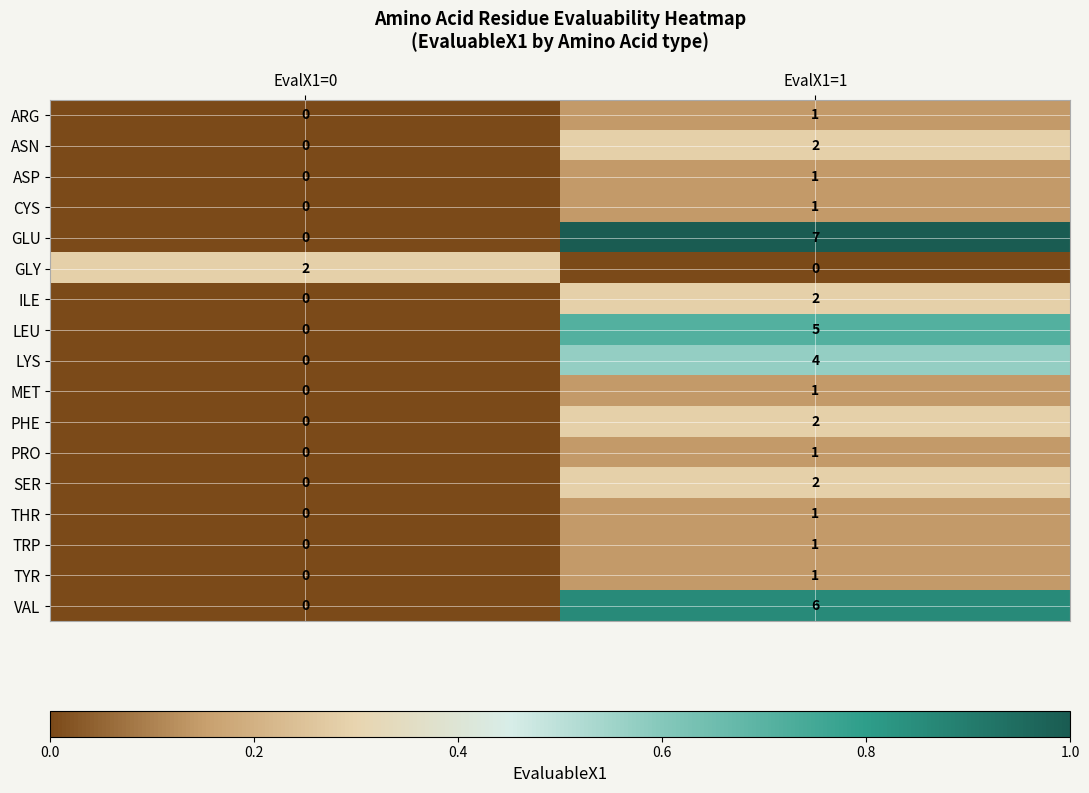

At which label is MET closest to 0?

EvalX1=0